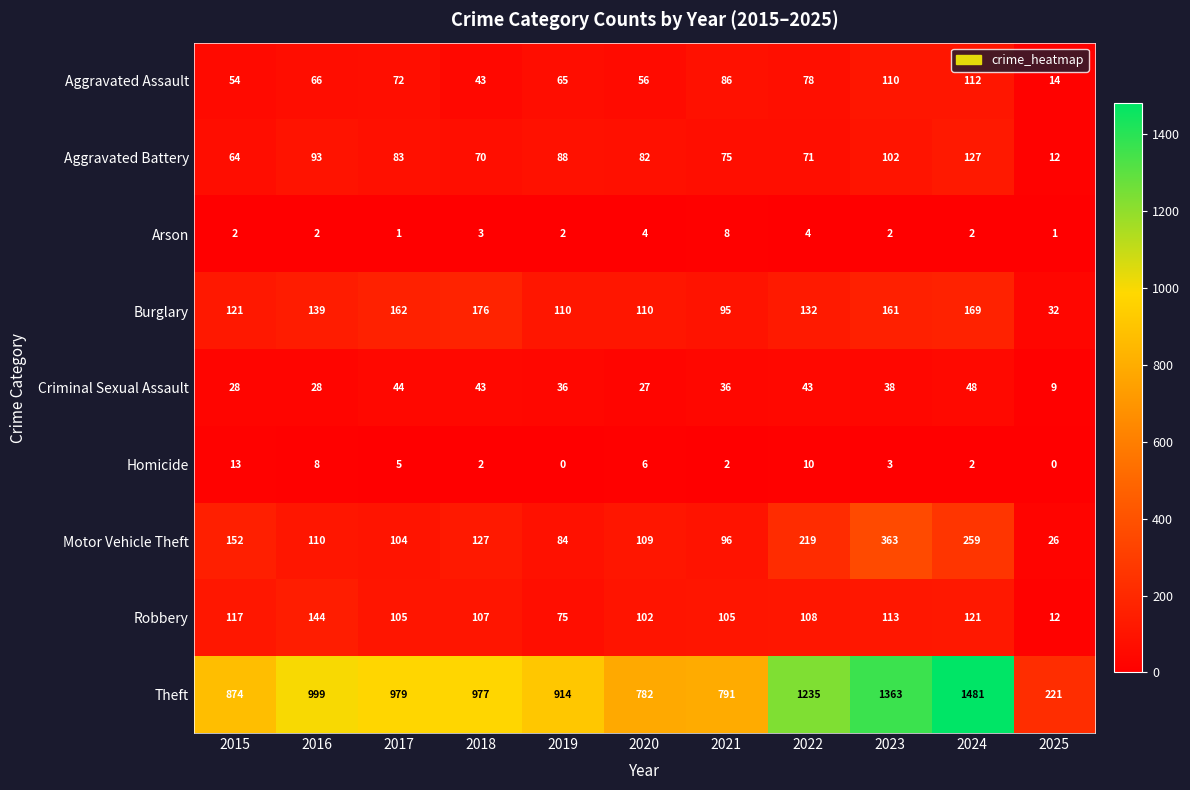

Which series has the largest total across all categories?

Theft